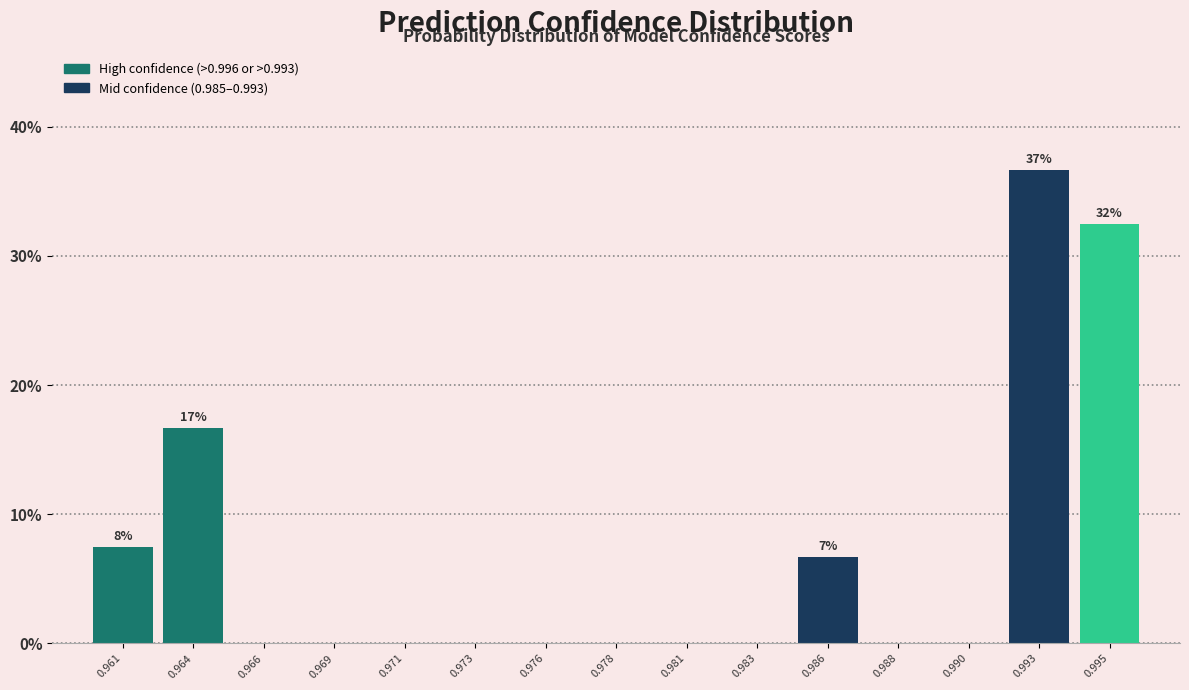

Reading left to right, list all the values displayed in this chart.

0.961=7.5	0.964=16.7	0.966=0.0	0.969=0.0	0.971=0.0	0.973=0.0	0.976=0.0	0.978=0.0	0.981=0.0	0.983=0.0	0.986=6.7	0.988=0.0	0.990=0.0	0.993=36.7	0.995=32.5